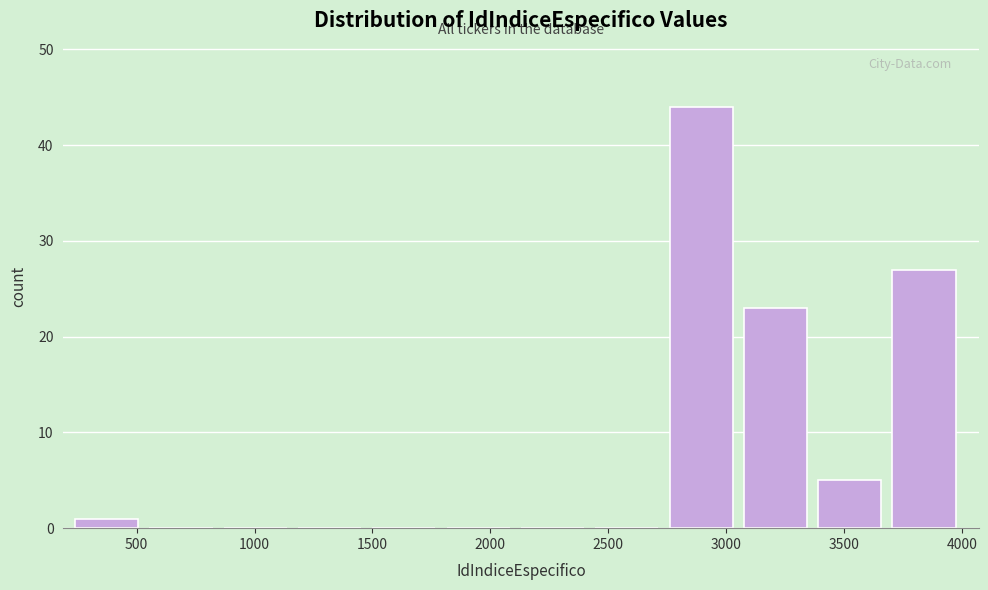

How tall is the bar that spans 3400 to 3700 on the x-axis? Neither the bar edges nor the heights are printed on the chart, so give them approximately, as read against the axes.

5